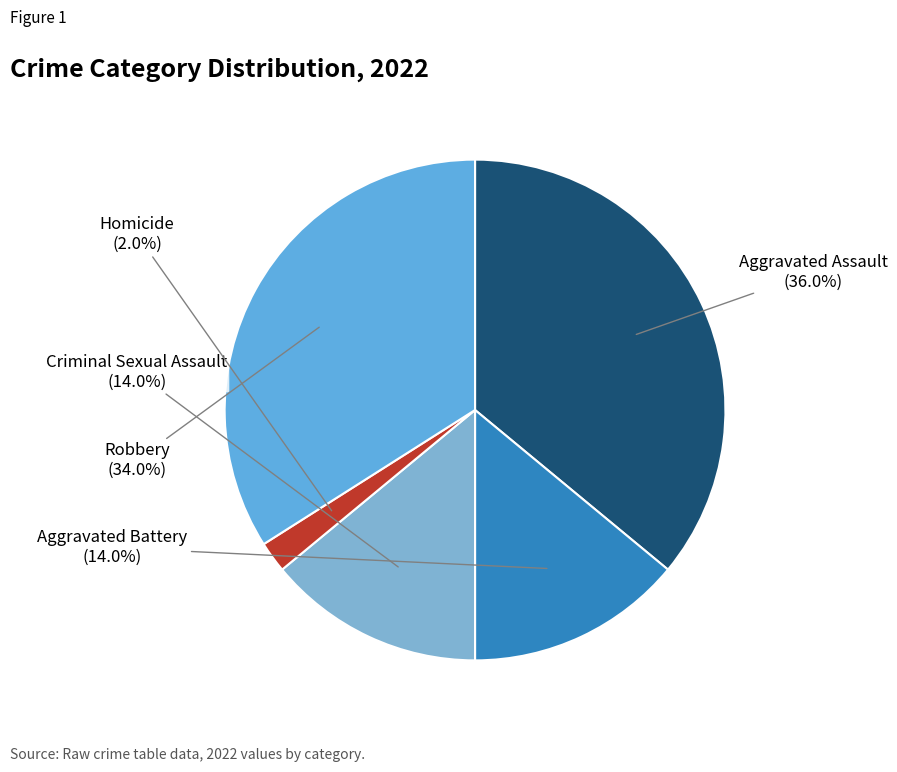

Which category has the smallest portion of the pie?

Homicide